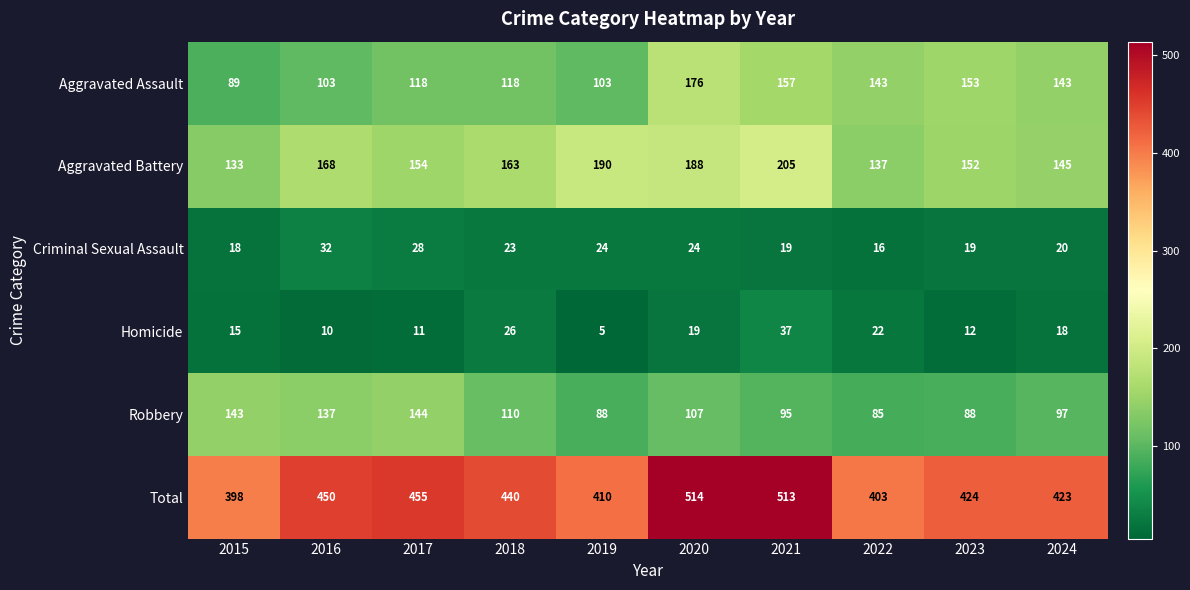

Which series has the largest range (max minus min)?

Total